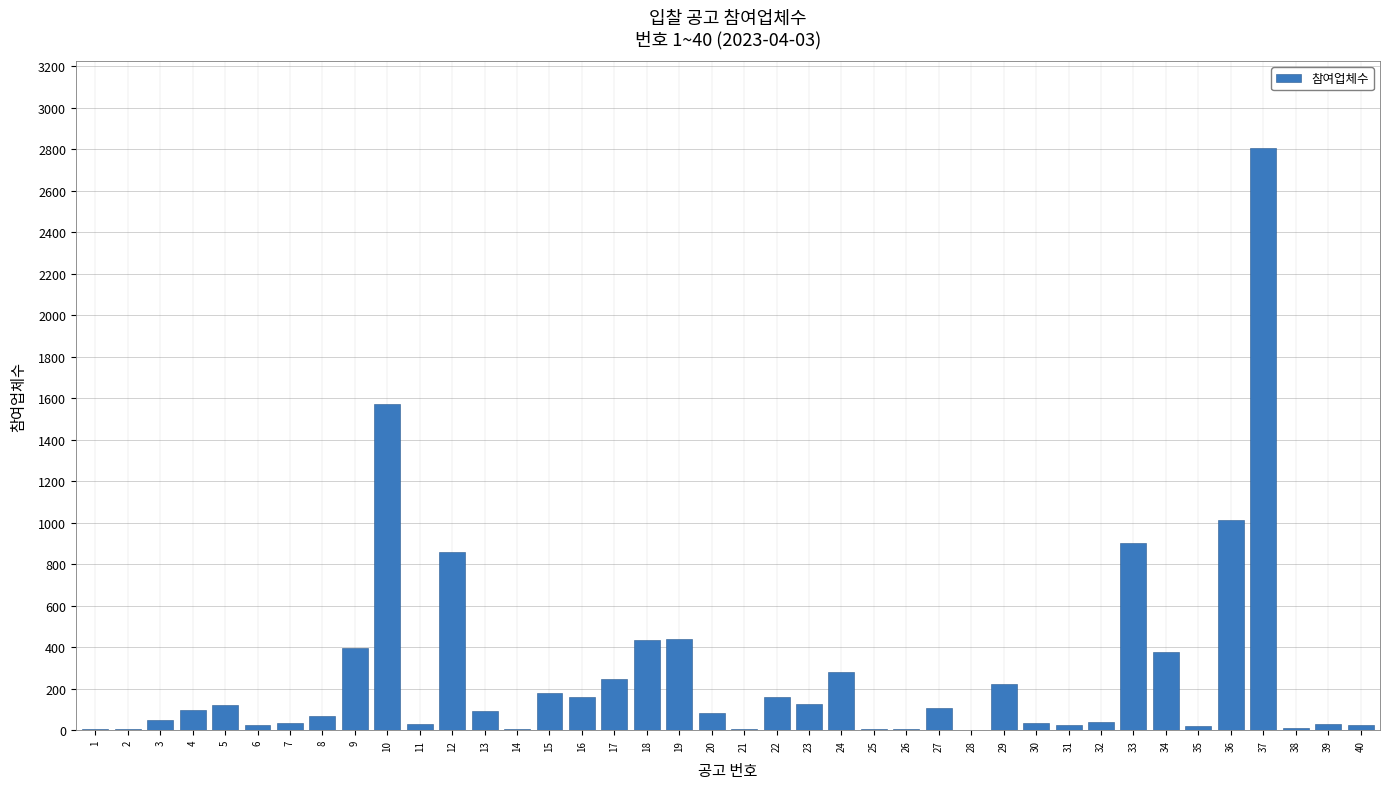

What is the greatest value displayed?

2804